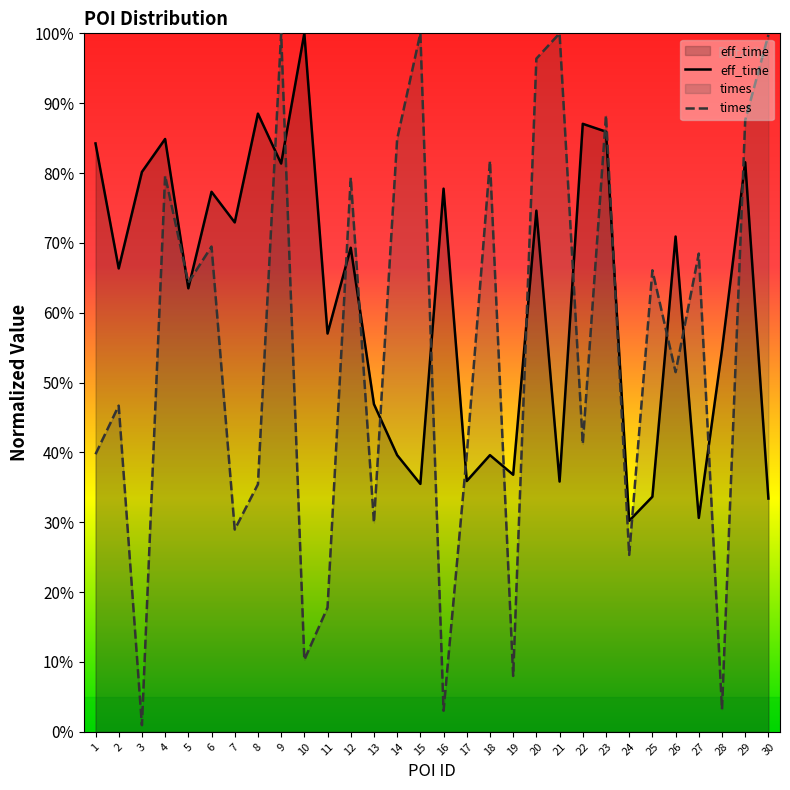

Between which two adjacent categories do times_scaled and eff_time first intersect?

4 and 5